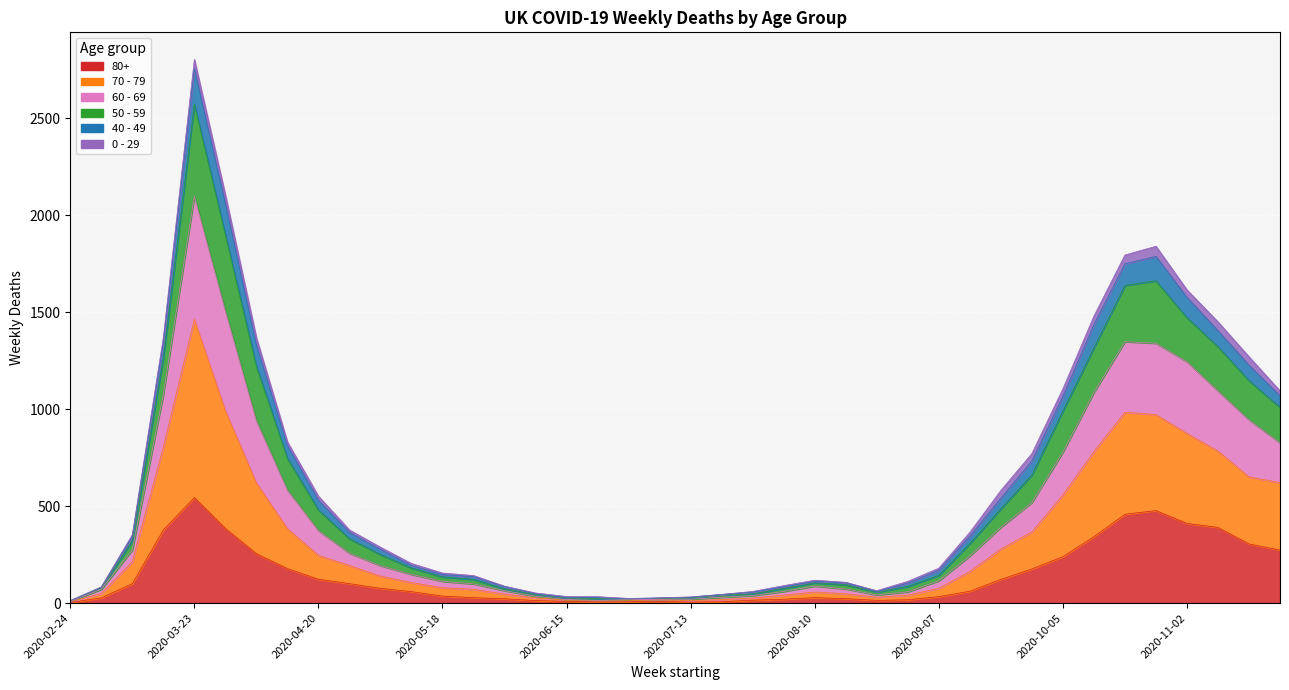

Which series changed the most between 2020-03-02 and 2020-07-20?

70 - 79